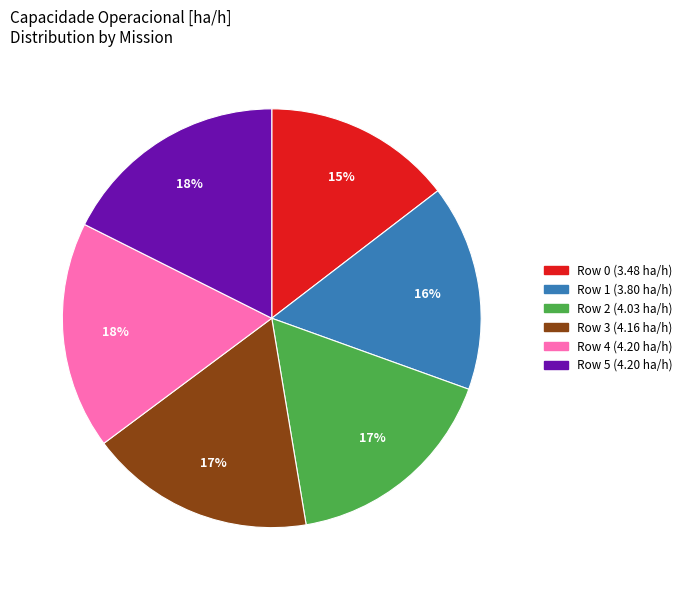

Do Row 3 and Row 5 together represent more than half of the pie?

No